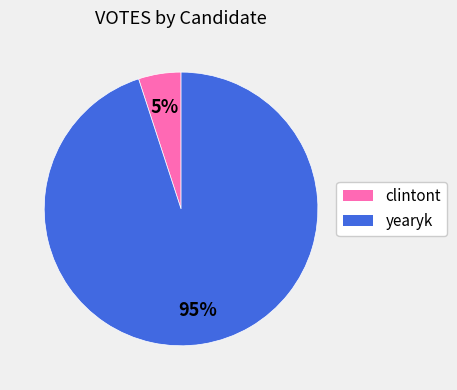

Which slice is the smallest?

clintont